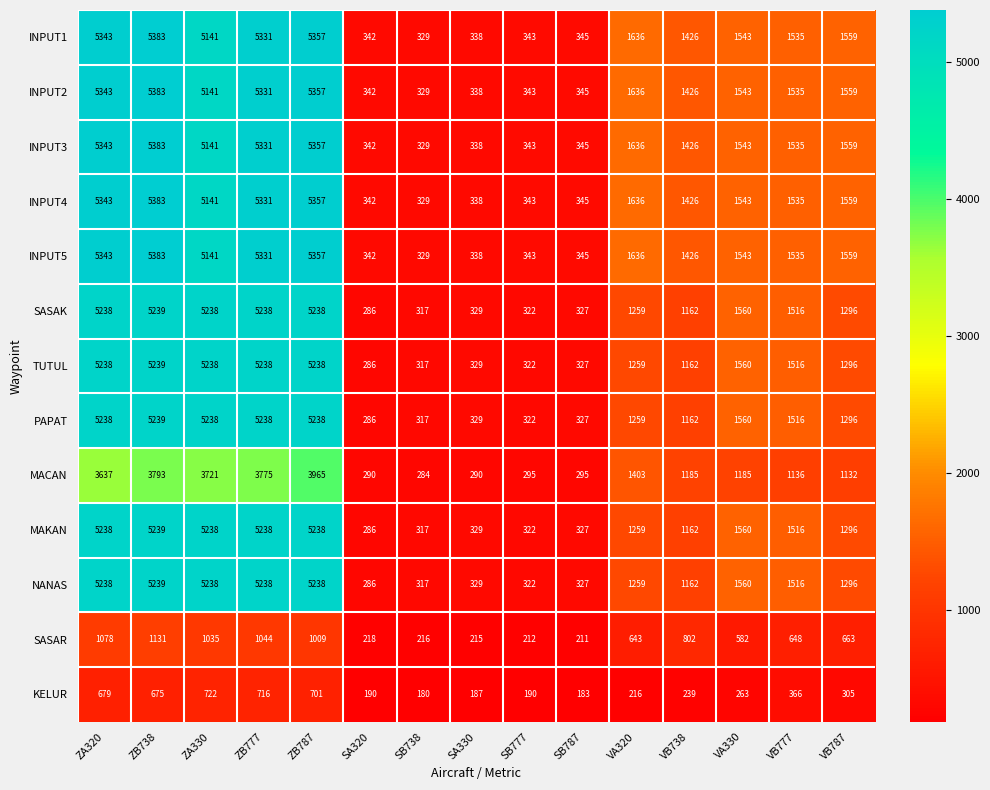

What is the difference between the highest and lowest values at SB738?

149